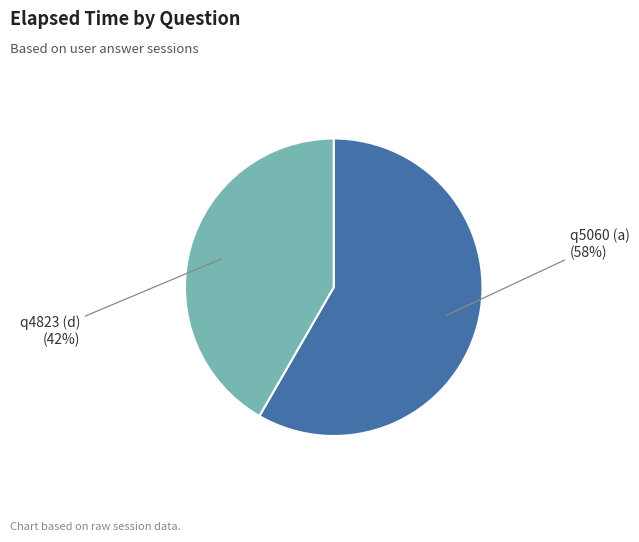

What is the largest slice in the pie chart?

q5060 (a)